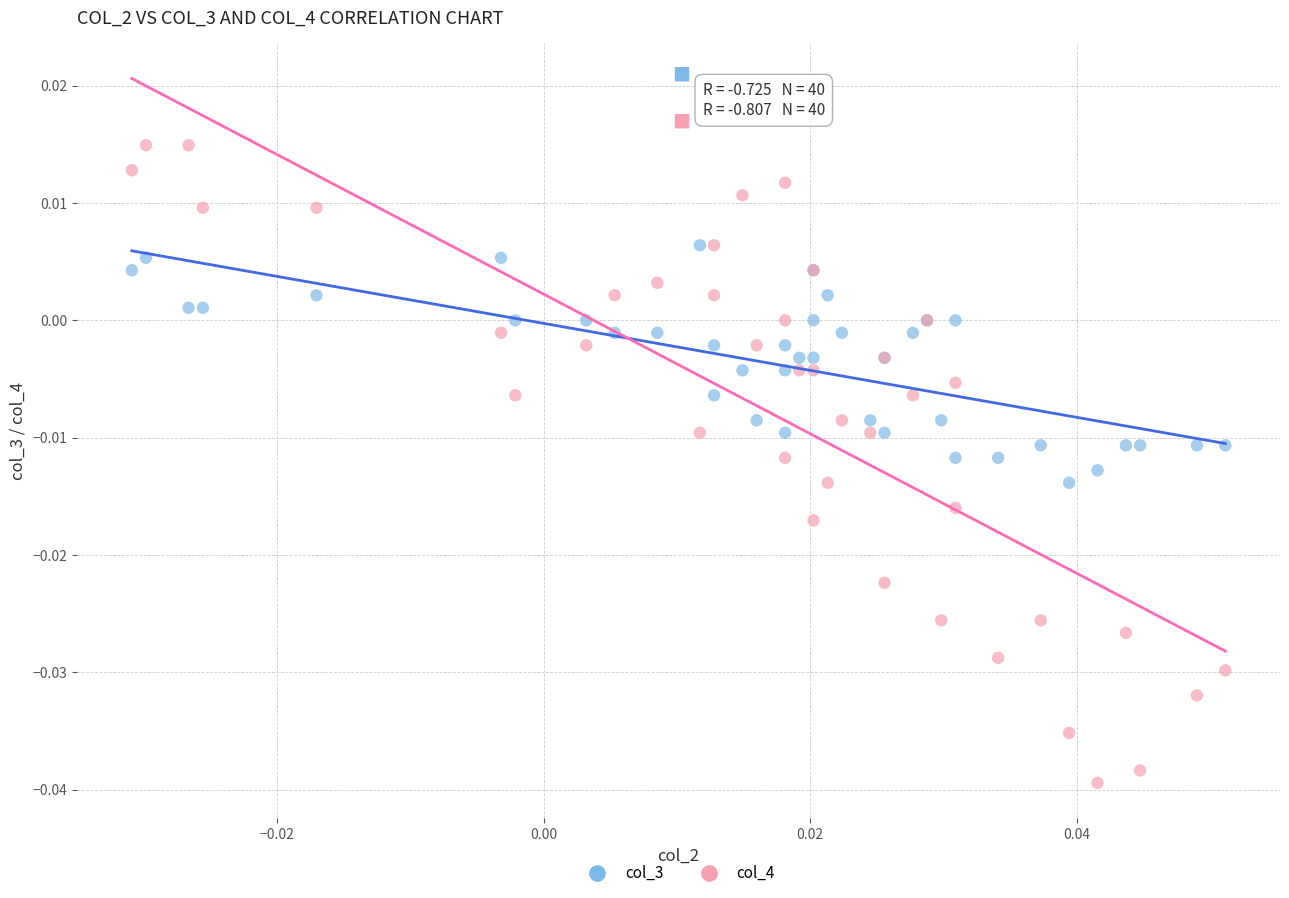

Which series contains the lowest Y value?

col_4